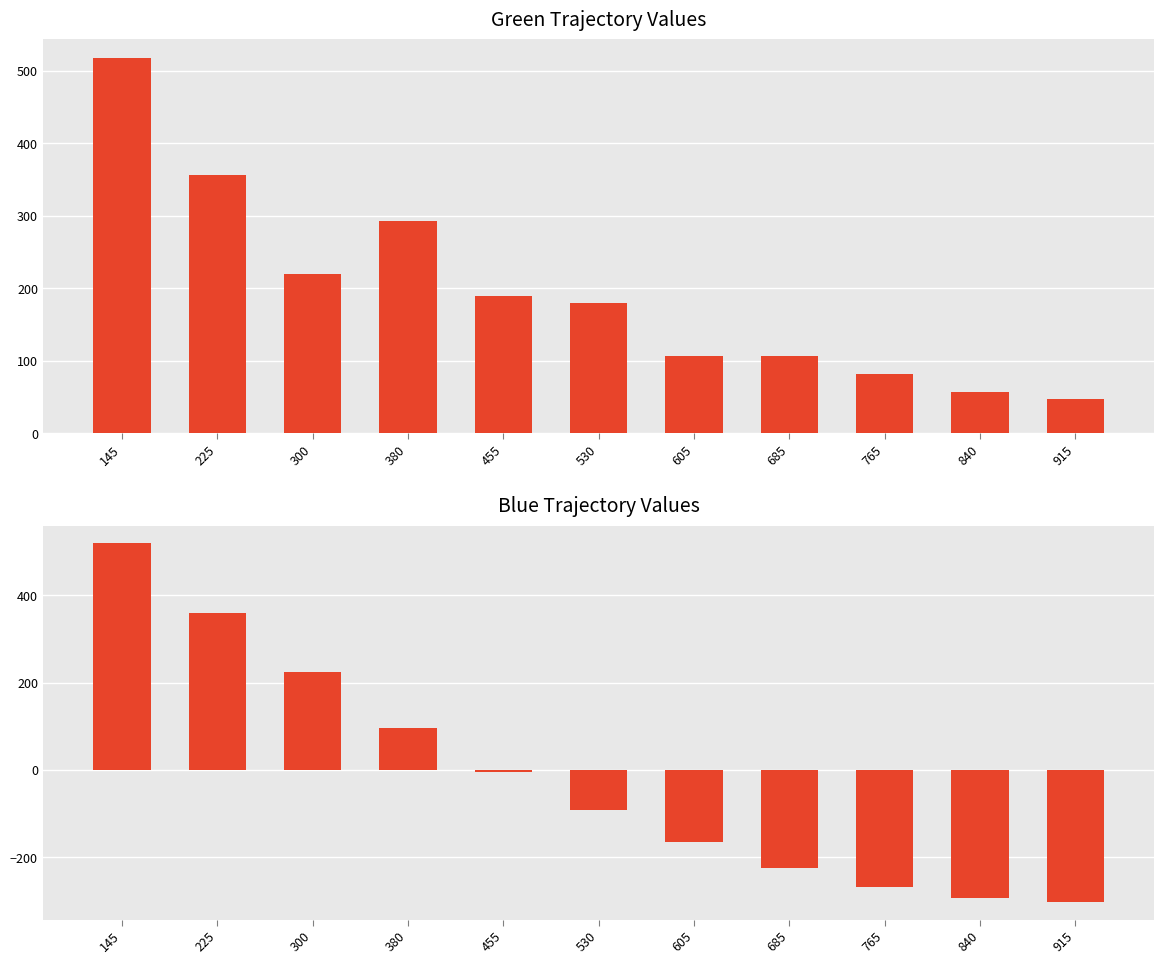

Rank the series by their maximum value, from highest to lowest.

Blue, Green